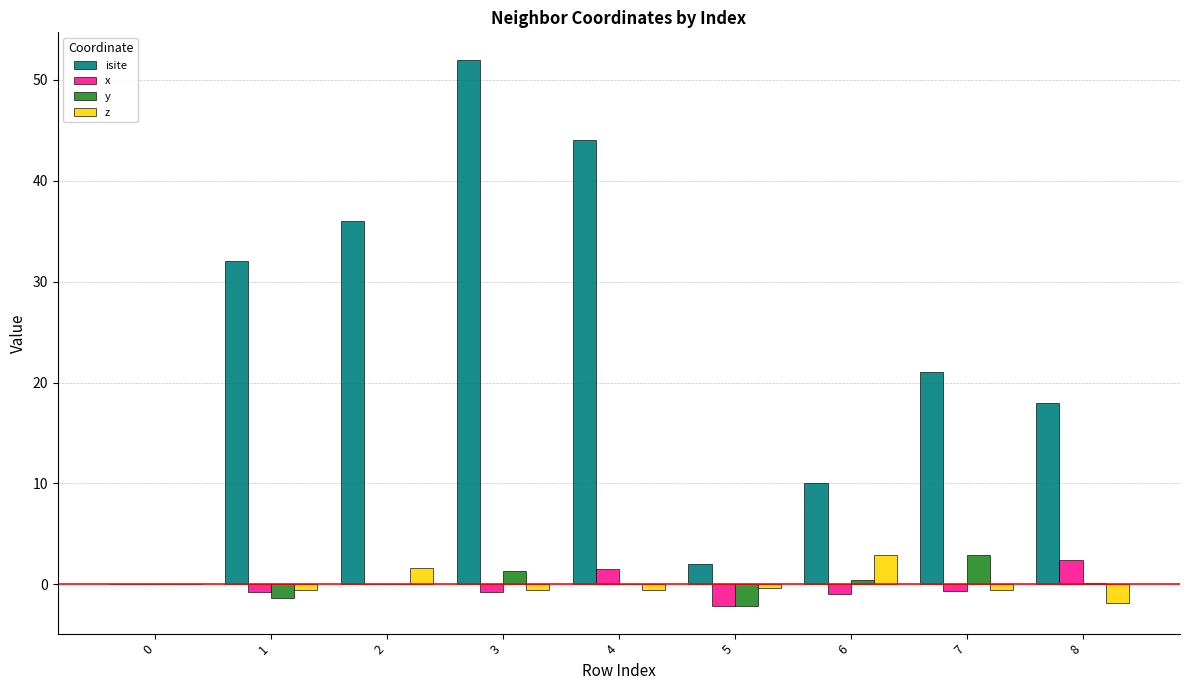

How many data points does each series have?

9